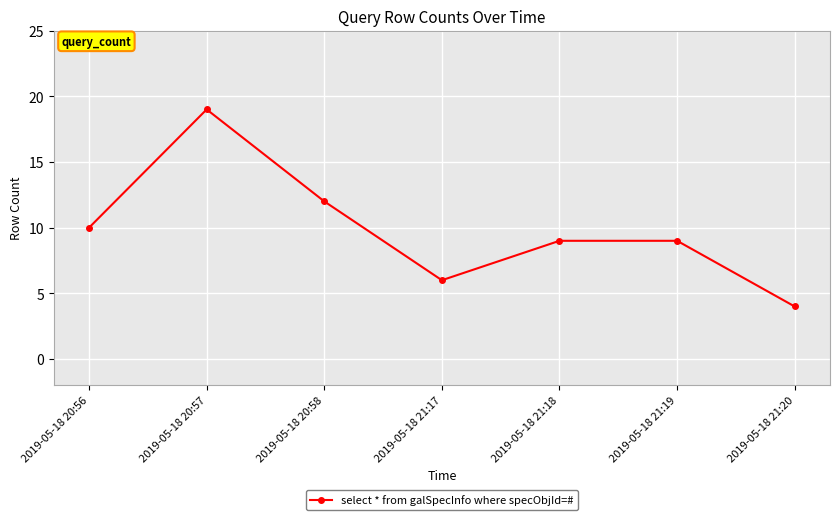

True or false: there are more than 2 points higher than both neighbors.

False